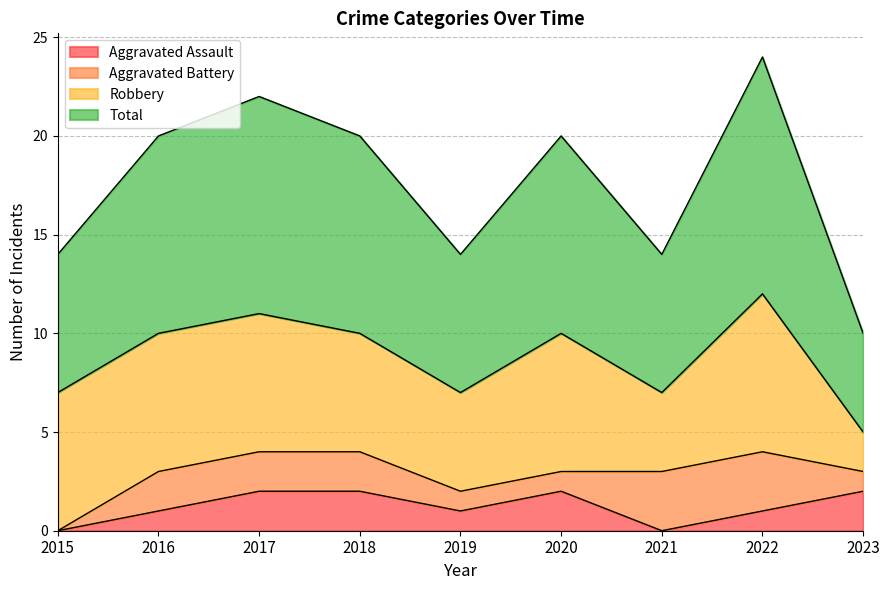

What are all the series names shown in the legend?

Aggravated Assault, Aggravated Battery, Robbery, Total